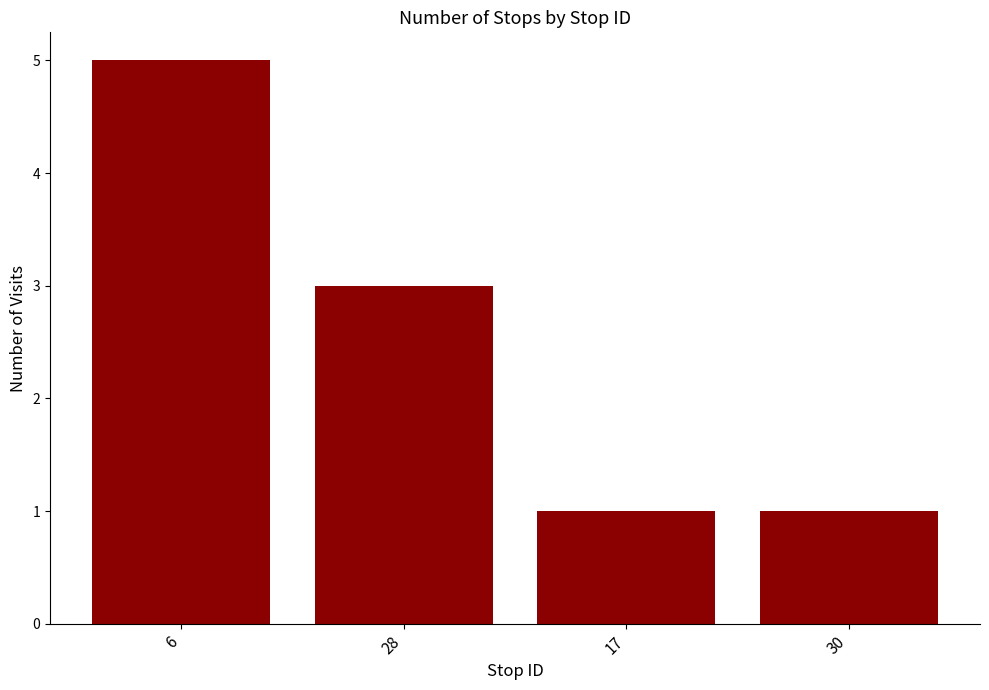

What is the difference between the maximum and minimum values?

4